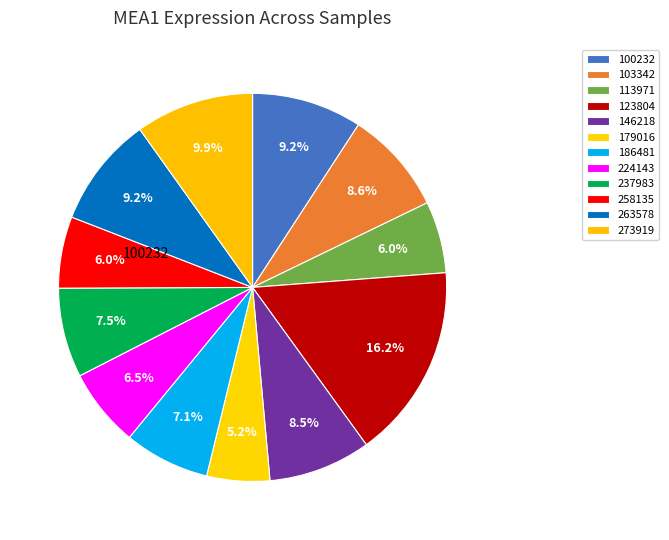

How many segments does this pie chart have?

12